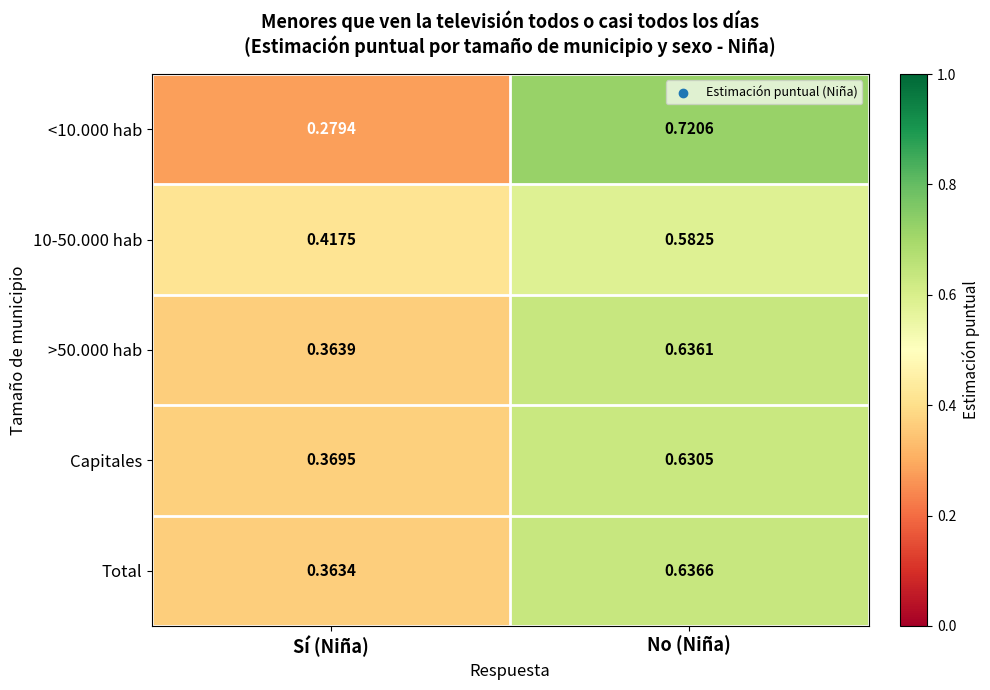

Rank the series at No (Niña) from lowest to highest value.

10-50.000 hab, Capitales, >50.000 hab, Total, <10.000 hab